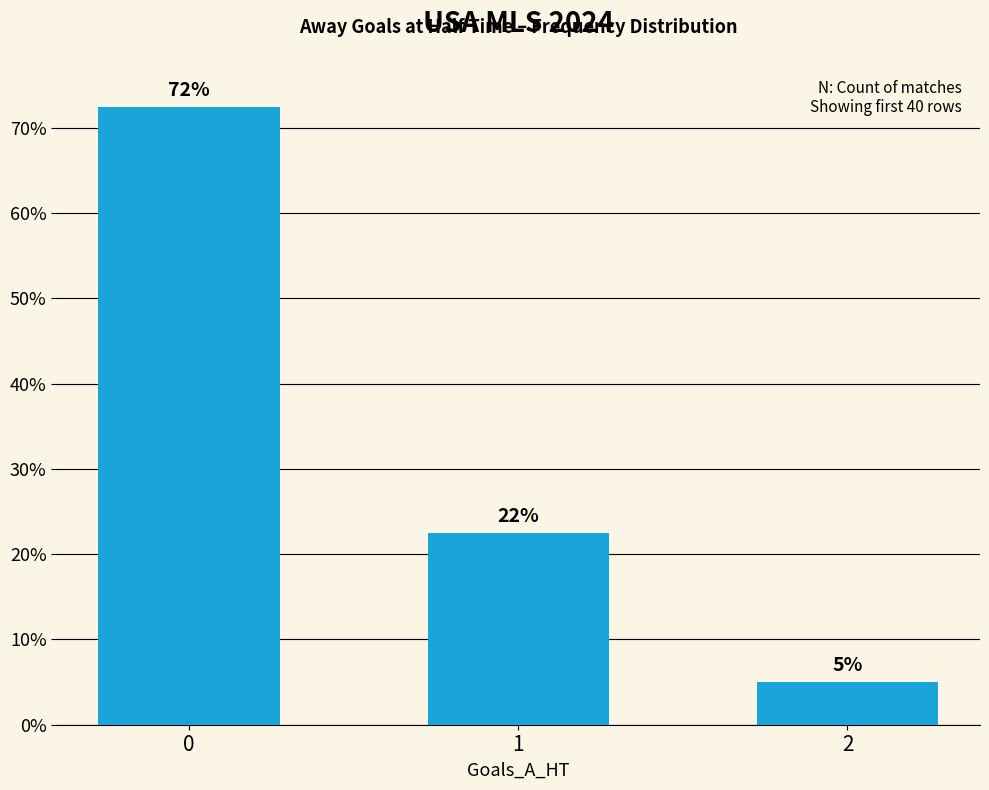

Reading left to right, what are all the values shown in this chart?

0=72.5	1=22.5	2=5.0